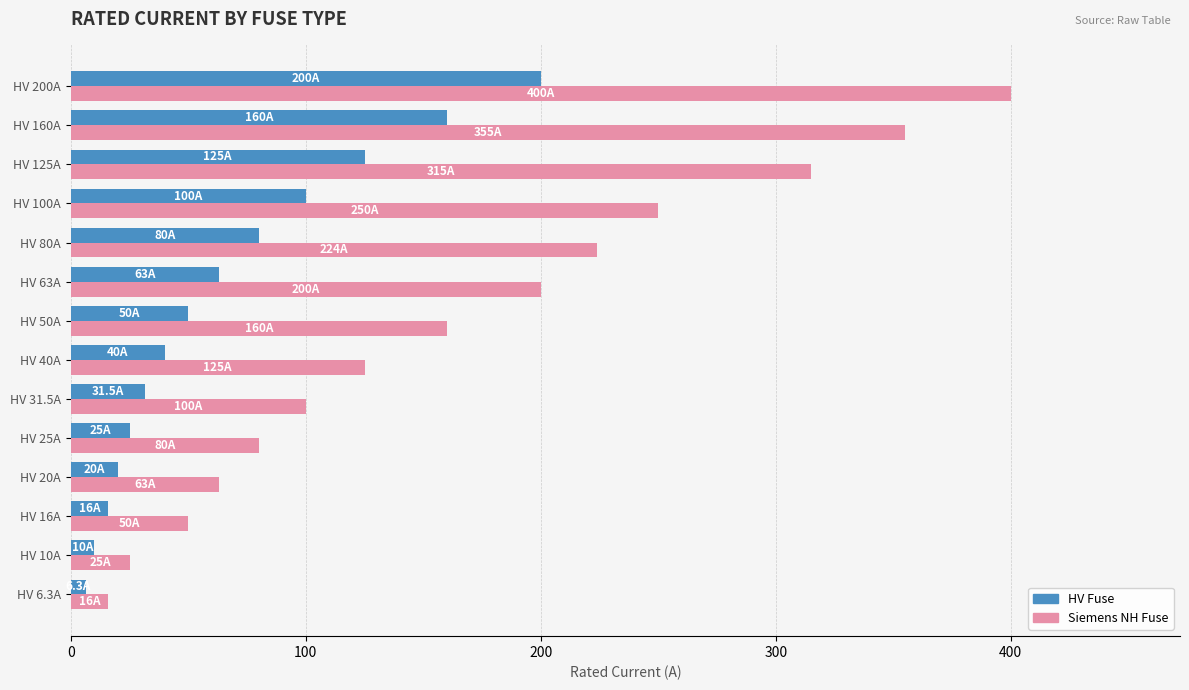

Is the value of Siemens NH Fuse at HV 20A greater than the value of HV Fuse at HV 40A?

Yes